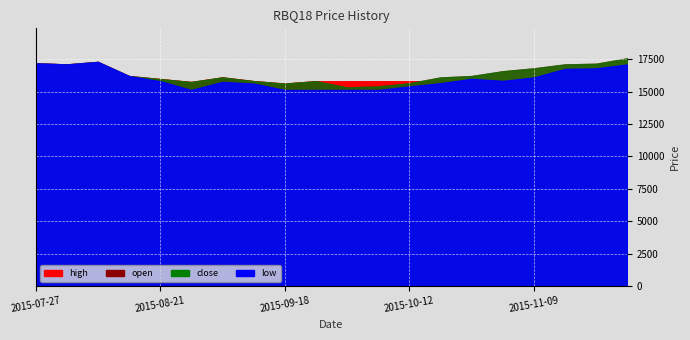

True or false: close and open cross at least once.

False